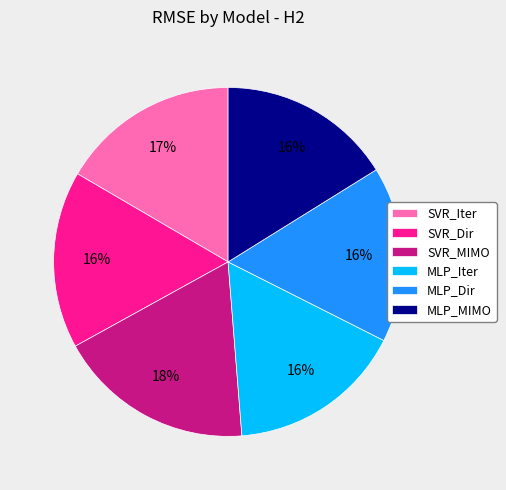

Is the sum of SVR_Iter and SVR_MIMO greater than half?

No